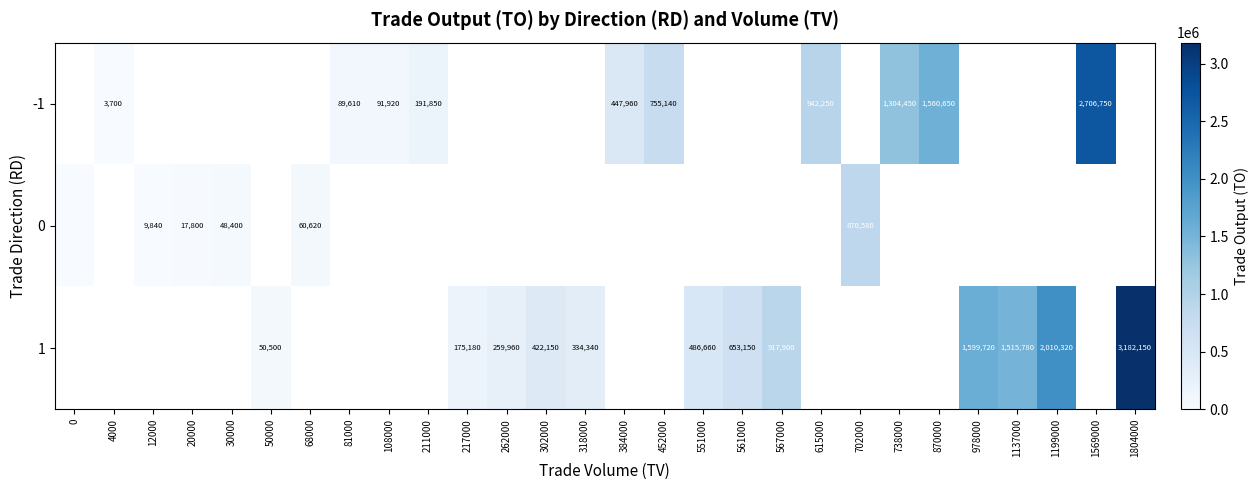

Is it true that -1 equals 755140 at 452000?

True